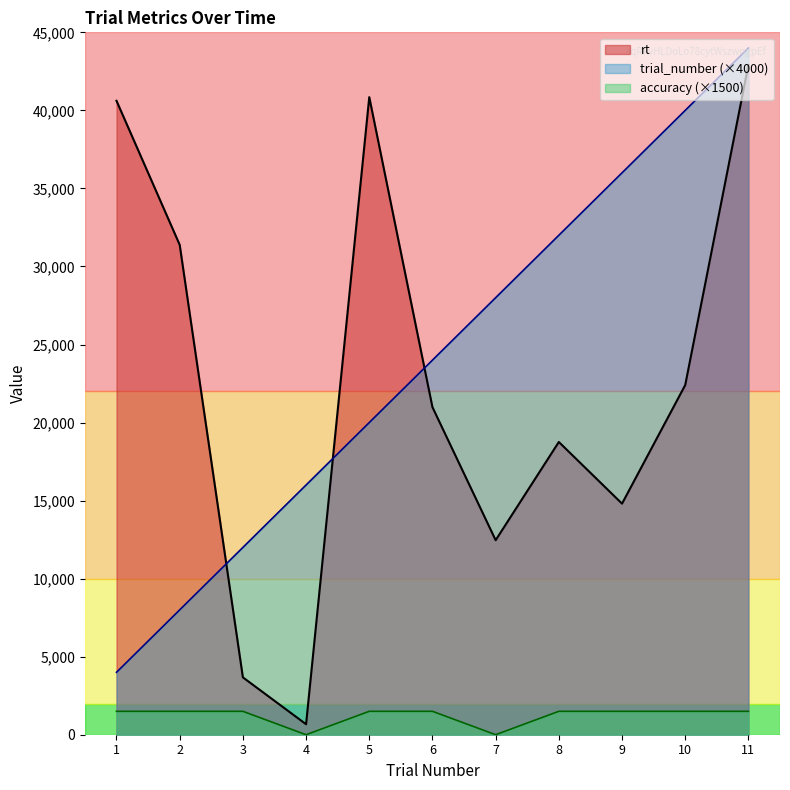

The accuracy series shows 1500 at 6. True or false?

True